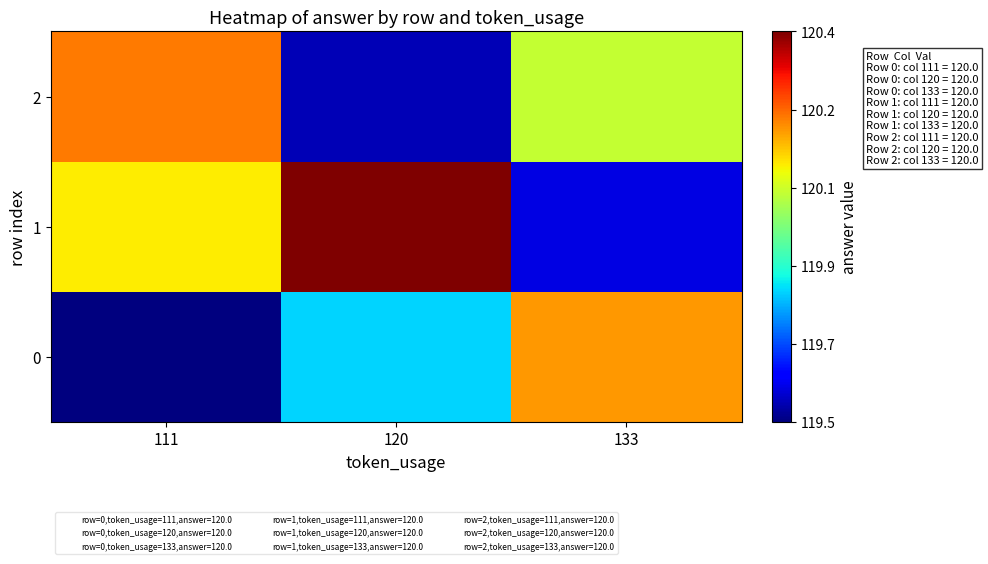

How many distinct data groups are displayed?

3